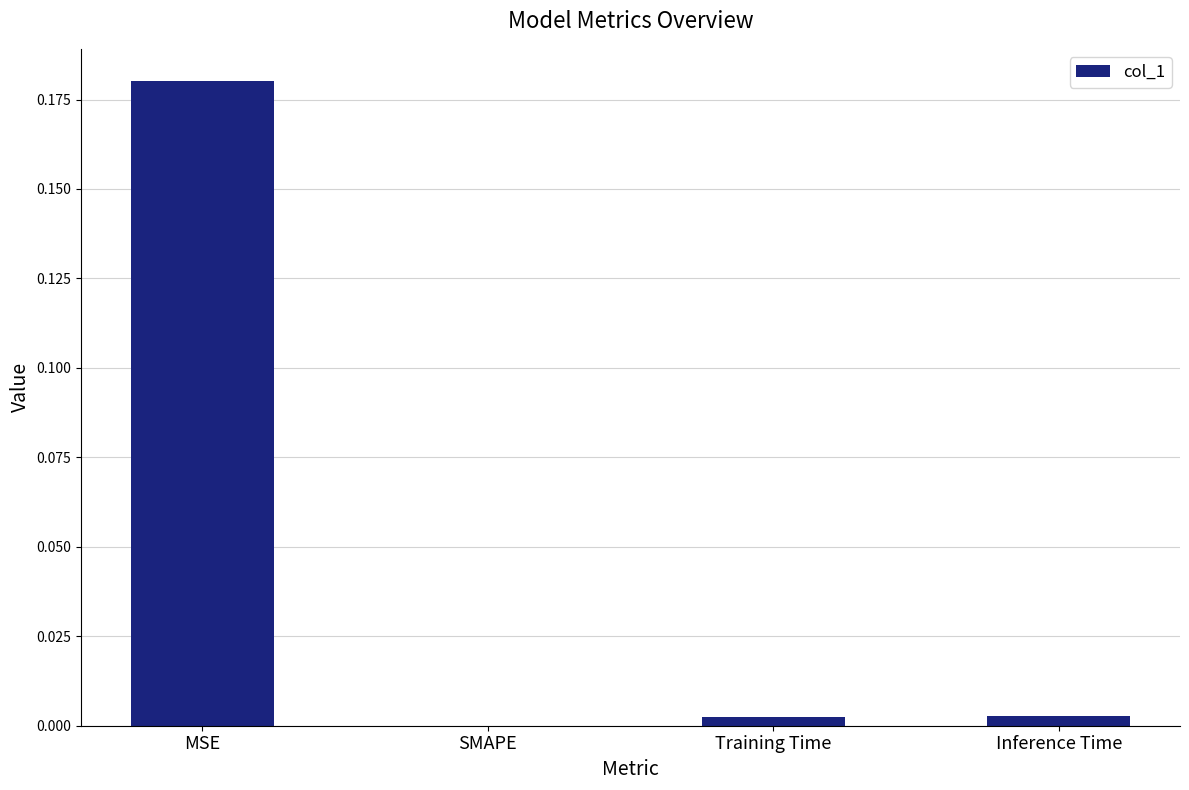

At which category does the chart reach its peak across all series?

MSE